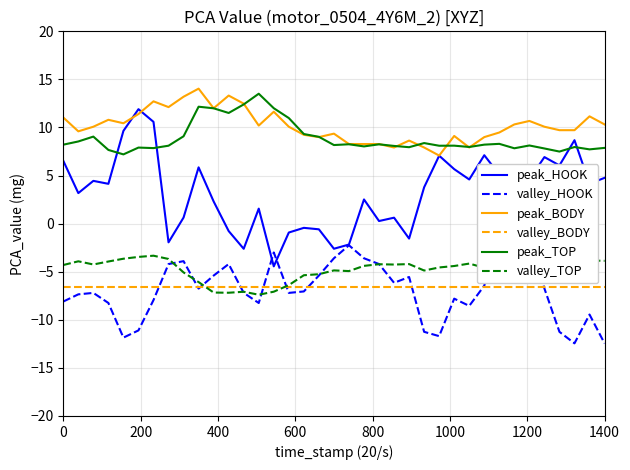

True or false: peak_HOOK has a value of 1.2 at 1400.

False